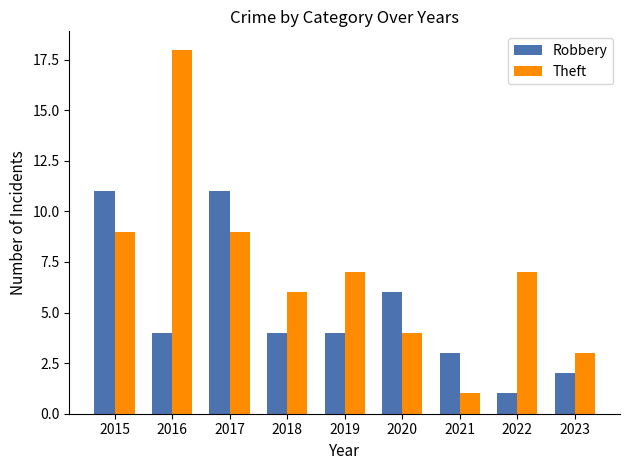

Where does the Theft series first go above 7?

2015